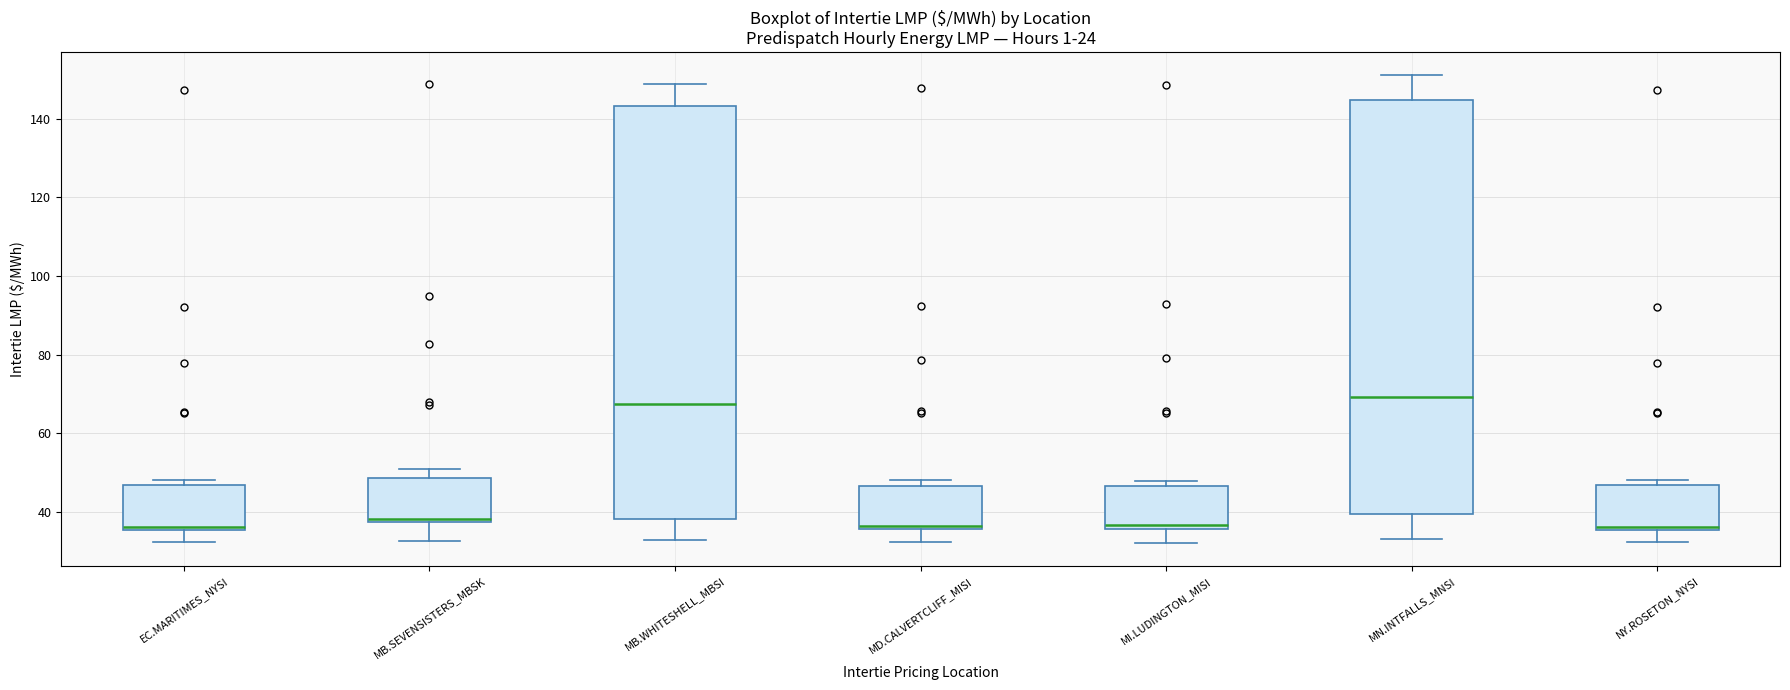

Reading left to right, transcribe this box plot: for each box, give where its median line is, the range the box spans, and where its two whiskers end, as read against the y-axis. The values are not printed on the chart, so give them approximately, as read against the axis.

EC.MARITIMES_NYSI: median 36 (just above the box's lower edge), box 36 to 46, whiskers 32 to 48
MB.SEVENSISTERS_MBSK: median 38 (just above the box's lower edge), box 38 to 48, whiskers 32 to 50
MB.WHITESHELL_MBSI: median 68, box 38 to 144, whiskers 32 to 148
MD.CALVERTCLIFF_MISI: median 36 (just above the box's lower edge), box 36 to 46, whiskers 32 to 48
MI.LUDINGTON_MISI: median 36 (just above the box's lower edge), box 36 to 46, whiskers 32 to 48
MN.INTFALLS_MNSI: median 70, box 40 to 144, whiskers 34 to 152
NY.ROSETON_NYSI: median 36 (just above the box's lower edge), box 36 to 46, whiskers 32 to 48